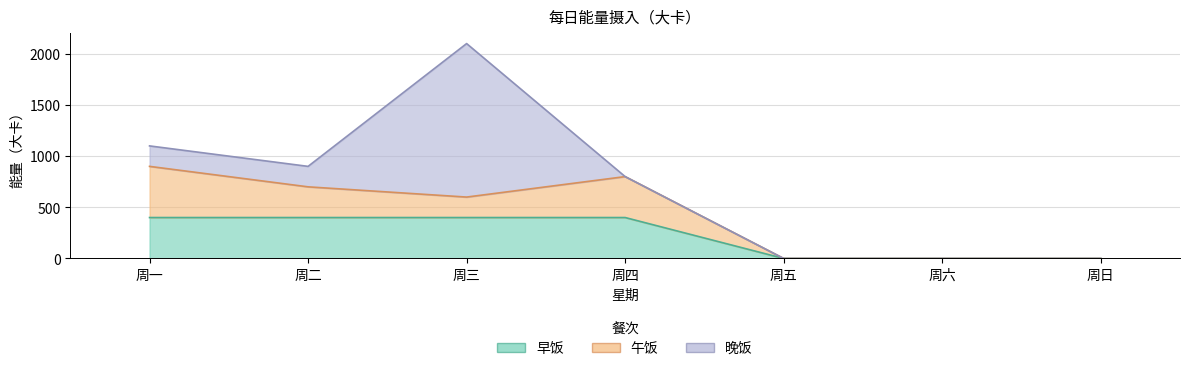

At 周一, list the series in order from largest to smallest.

午饭, 早饭, 晚饭